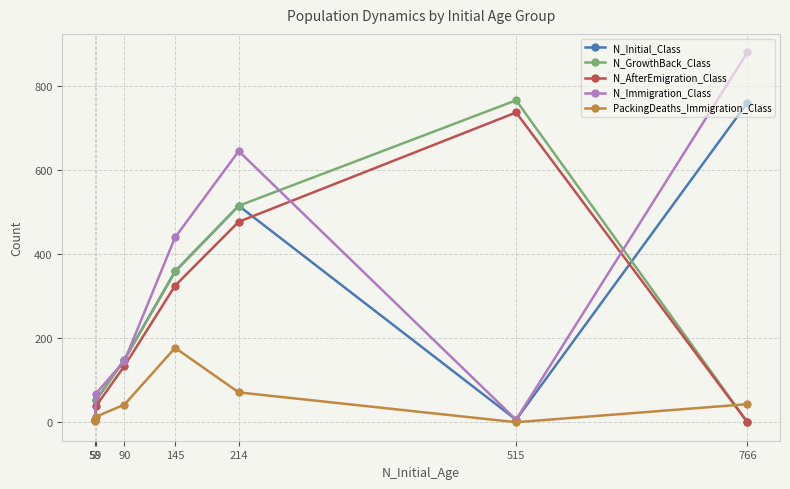

At which category is the sum across all series the highest?

214